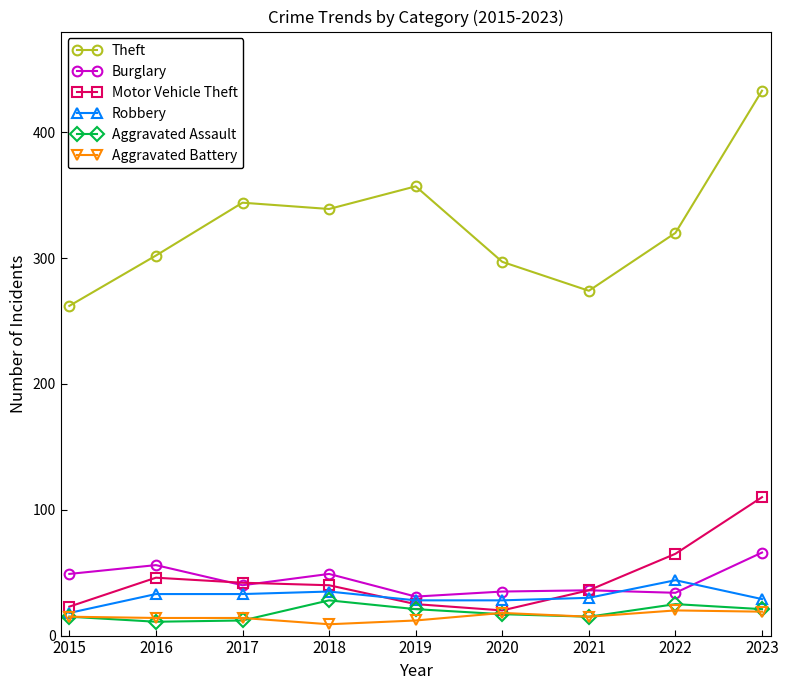

List the series in order of their peak value, lowest first.

Aggravated Battery, Aggravated Assault, Robbery, Burglary, Motor Vehicle Theft, Theft